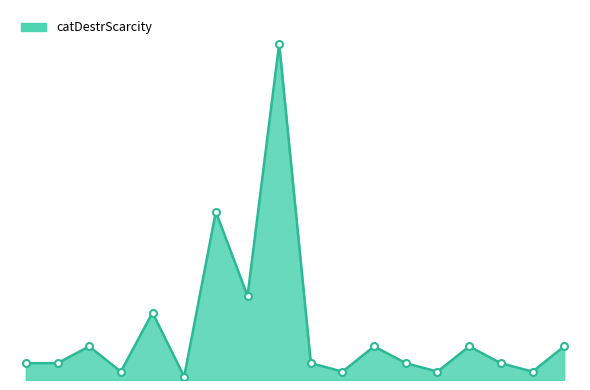

Does the chart have visible grid lines?

No